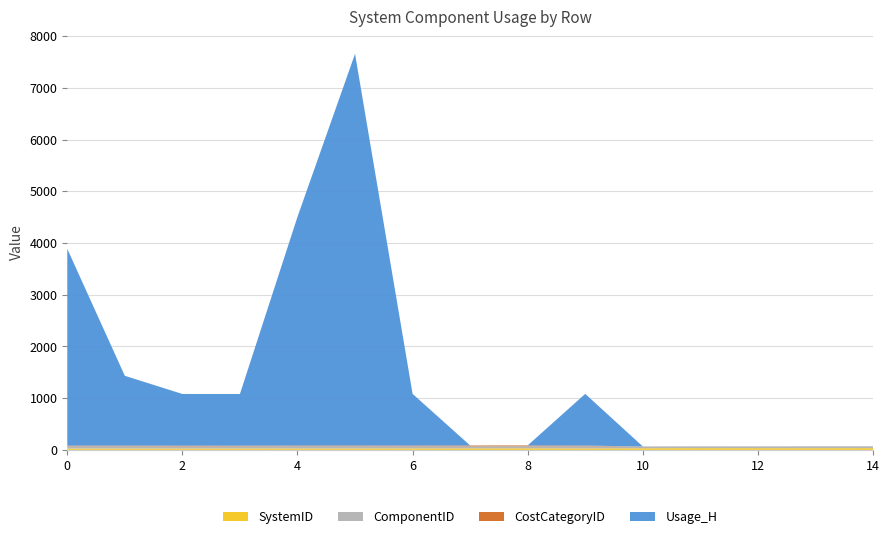

Reading left to right, extract all data points from this chart.

SystemID: 25.0	25.0	26.0	26.0	27.0	27.0	28.0	29.0	30.0	28.0	31.0	33.0	32.0	32.0	33.0
ComponentID: 46.0	45.0	41.0	42.0	46.0	45.0	41.0	40.0	40.0	42.0	33.0	33.0	33.0	35.0	34.0
CostCategoryID: 11.0	12.0	14.0	13.0	11.0	12.0	14.0	15.0	15.0	13.0	1.0	1.0	1.0	1.0	1.0
Usage_H: 3806.2	1350.4	1000.0	1000.0	4423.5	7576.9	1000.0	1.0	1.0	1000.0	1.0	1.0	1.0	1.0	1.0